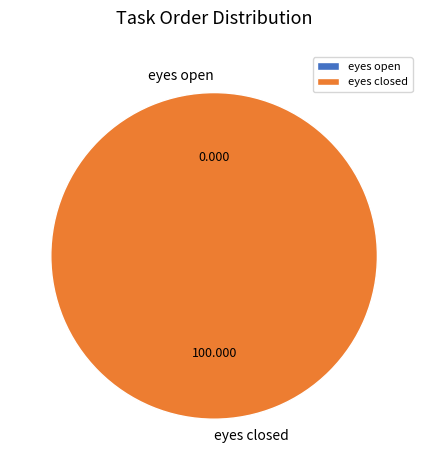

What is the smallest slice in the pie chart?

eyes open